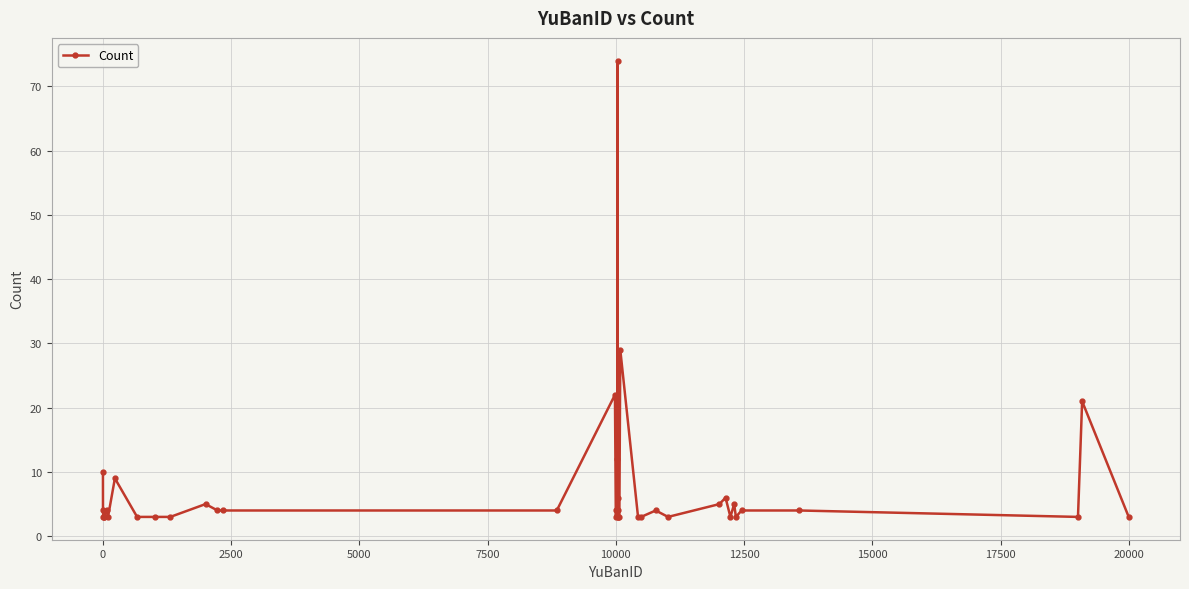

Reading left to right, transcribe all the data shown in this chart.

10	4	3	3	3	4	3	9	3	3	3	5	4	4	4	22	3	4	12	74	6	3	4	3	3	29	3	3	4	3	5	6	3	5	3	4	4	3	21	3